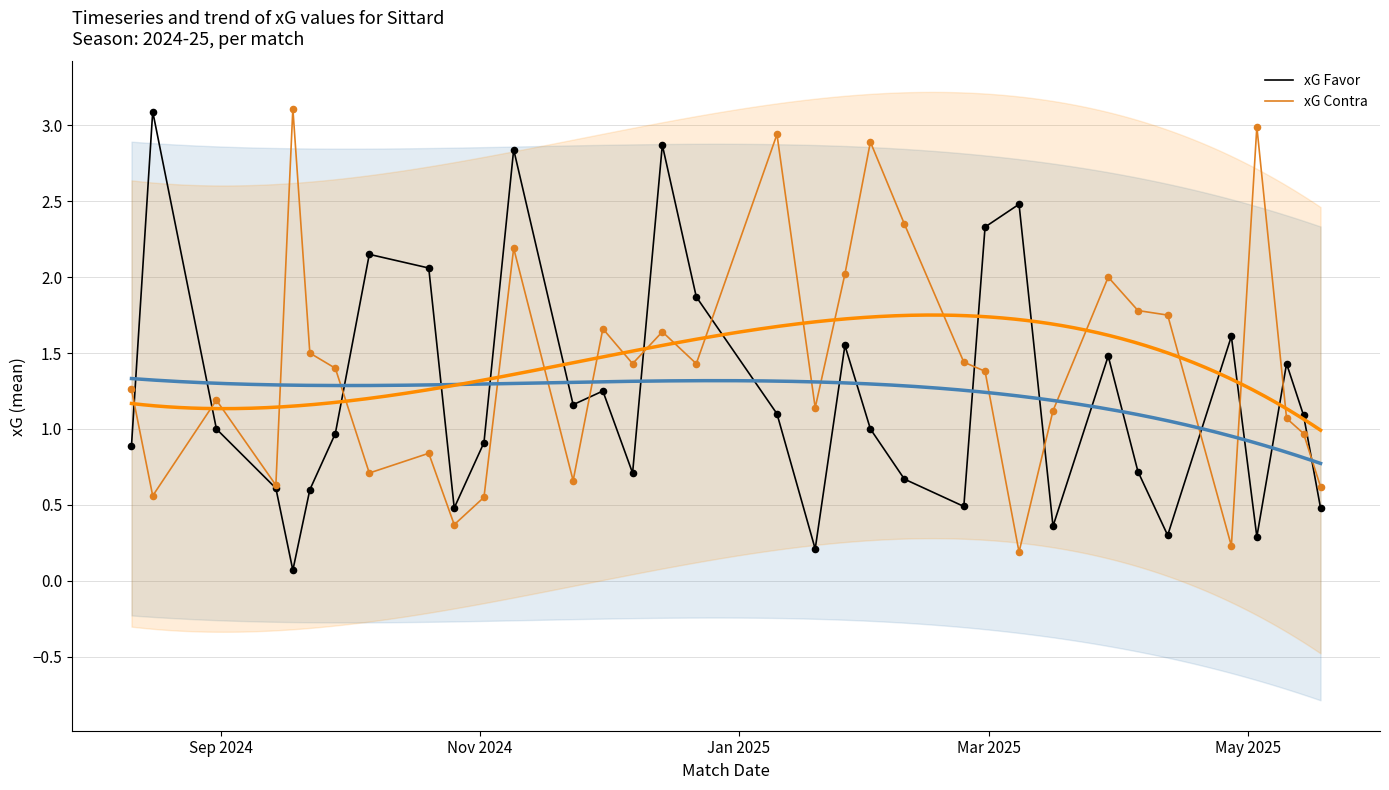

Which series reaches the maximum Y coordinate?

xG Contra